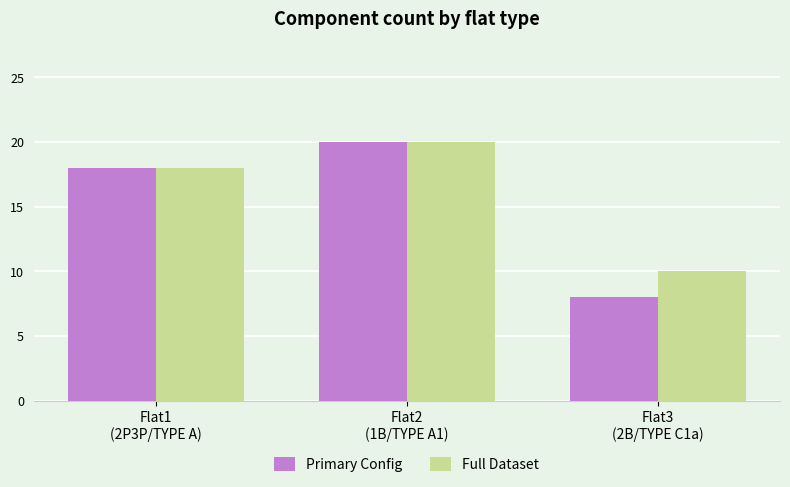

True or false: Primary Config has a value of 8 at Flat3
(2B/TYPE C1a).

True